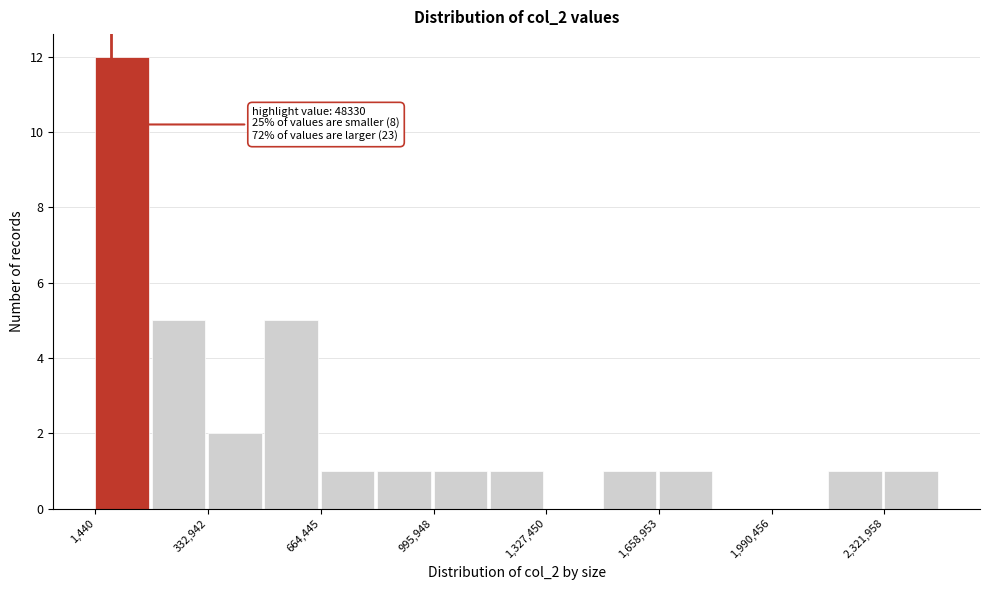

Around what value on the x-axis is the tallest bar? Give the approximate position of its centre, as read against the axis.

100000